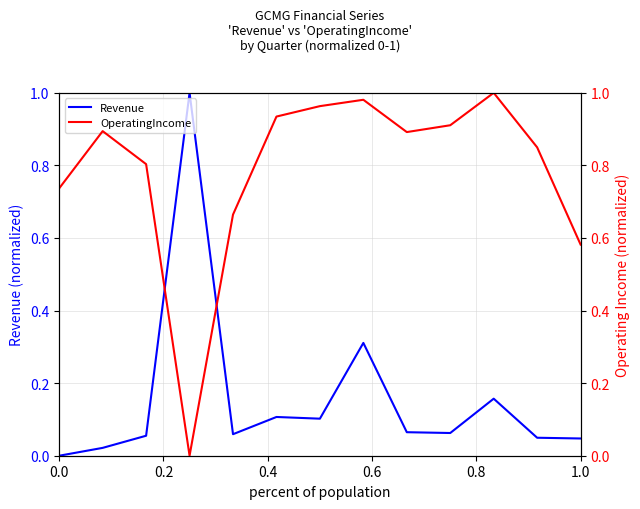

Rank the series at 1.0 from highest to lowest value.

OperatingIncome, Revenue